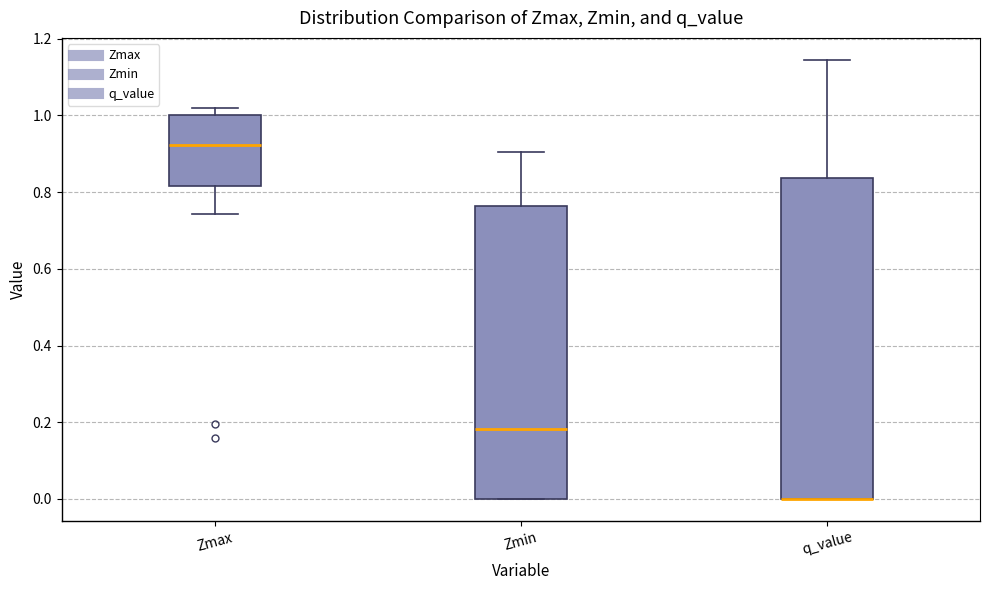

Reading left to right, transcribe this box plot: for each box, give where its median line is, the range the box spans, and where its two whiskers end, as read against the y-axis. The values are not printed on the chart, so give them approximately, as read against the axis.

Zmax: median 0.92, box 0.82 to 1.00, whiskers 0.74 to 1.02
Zmin: median 0.18, box 0.00 to 0.76, whiskers 0.00 to 0.90
q_value: median 0.00 (drawn on the box's lower edge), box 0.00 to 0.84, whiskers 0.00 to 1.14